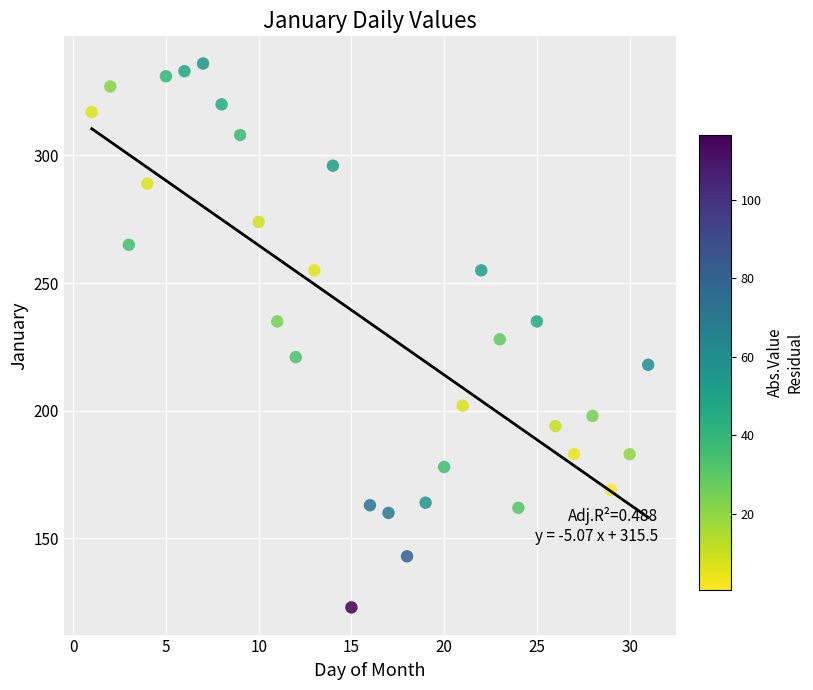

What is the range of Y values (max minus min)?

213